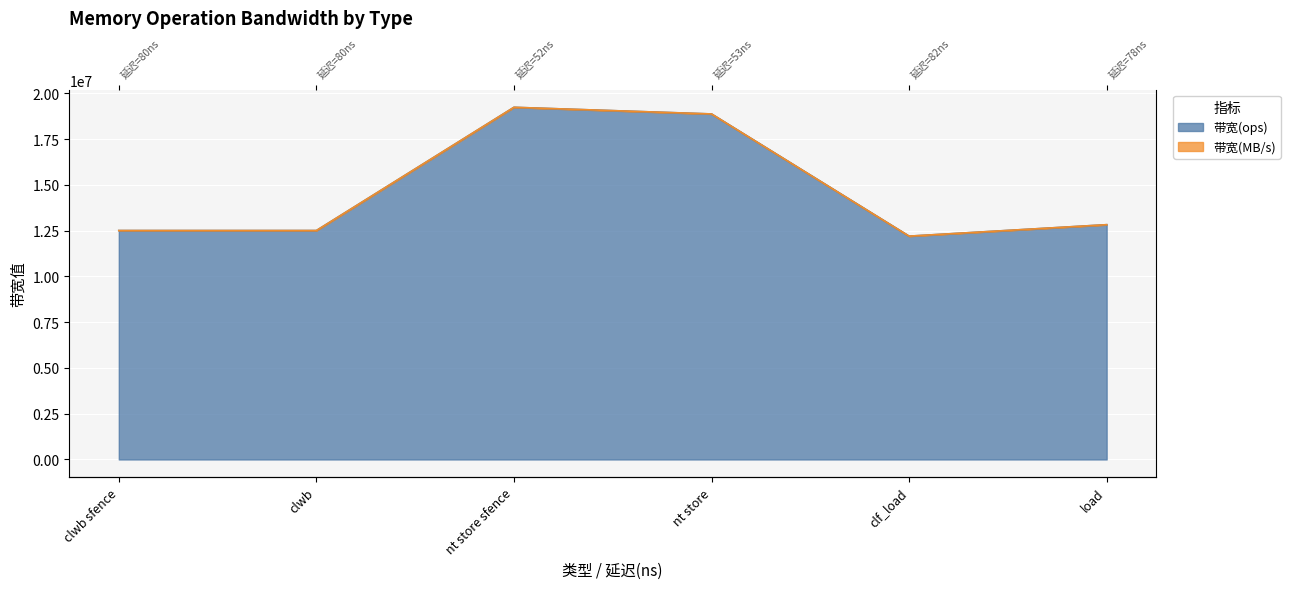

How many data points in 带宽(MB/s) are less than 12821332?

3